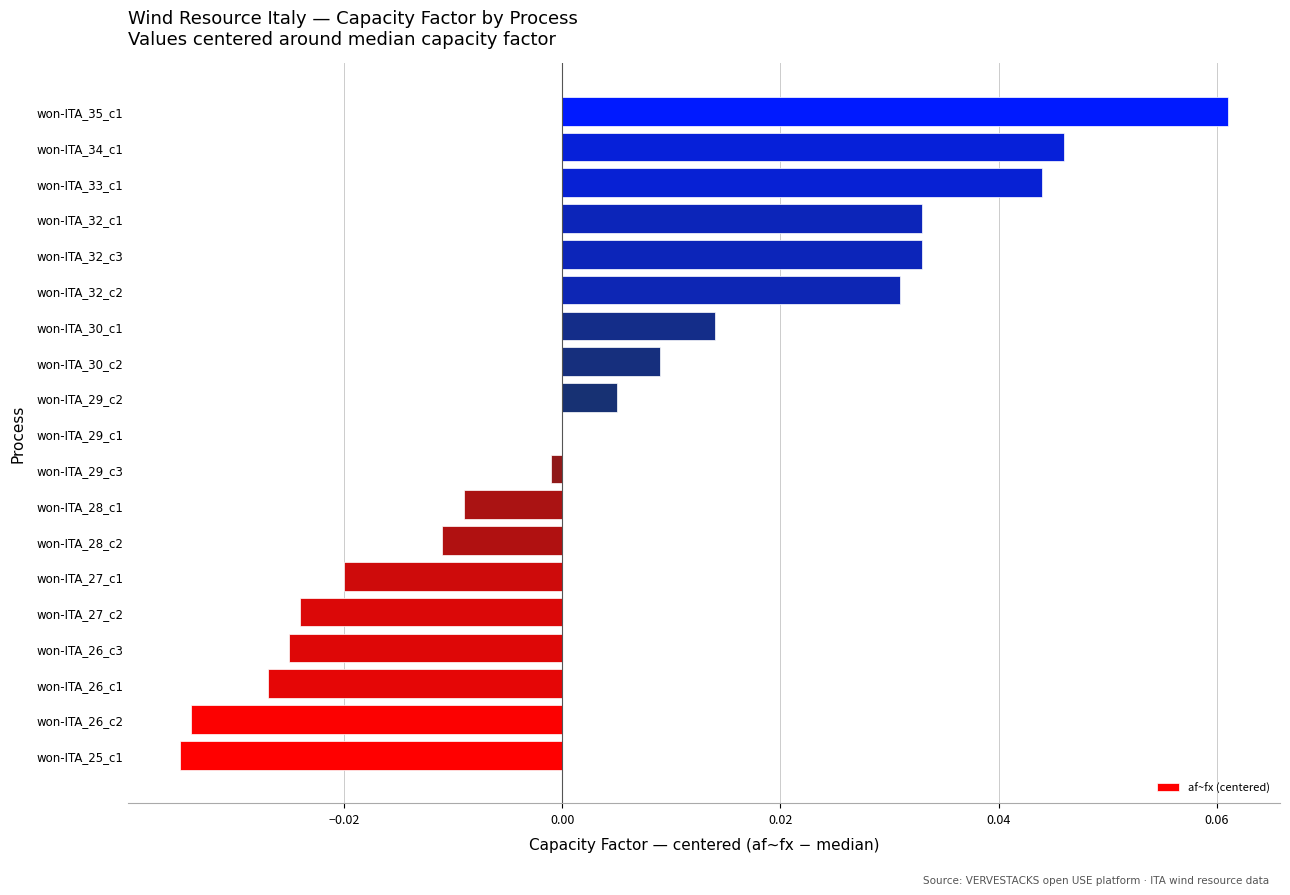

Which has a higher value, won-ITA_25_c1 or won-ITA_28_c1?

won-ITA_28_c1